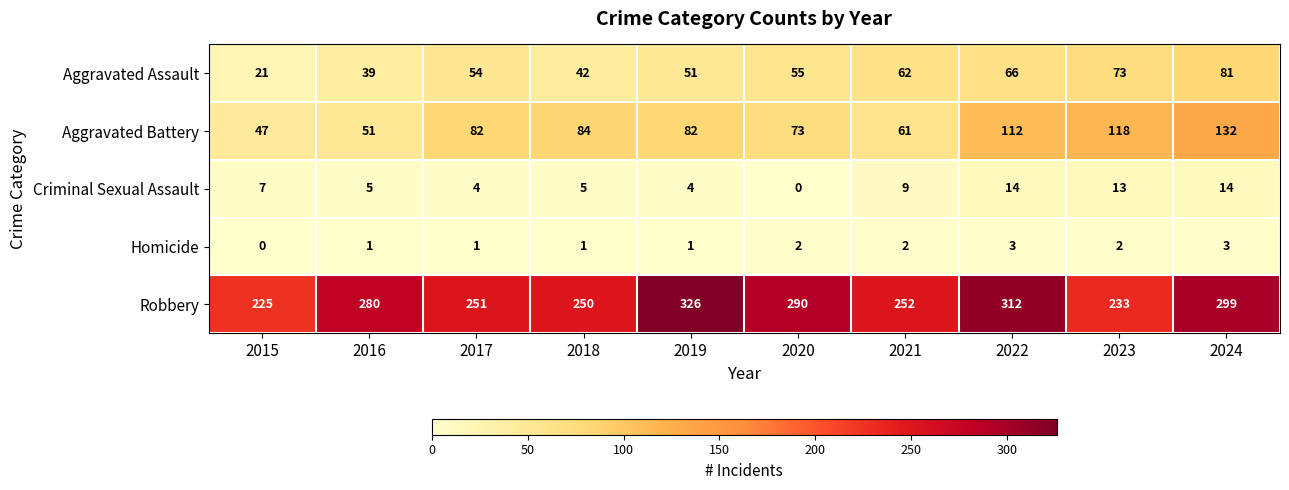

True or false: Robbery has a value of 299 at 2024.

True